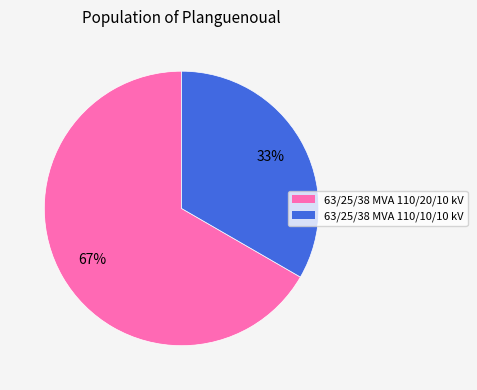

What is the largest slice in the pie chart?

63/25/38 MVA 110/20/10 kV